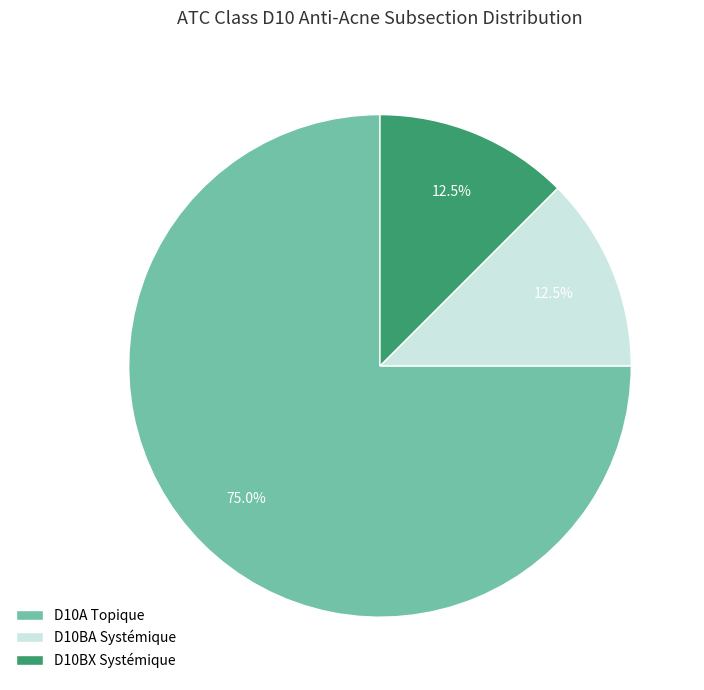

What portion of the pie excludes D10BA Systémique?

87.5%